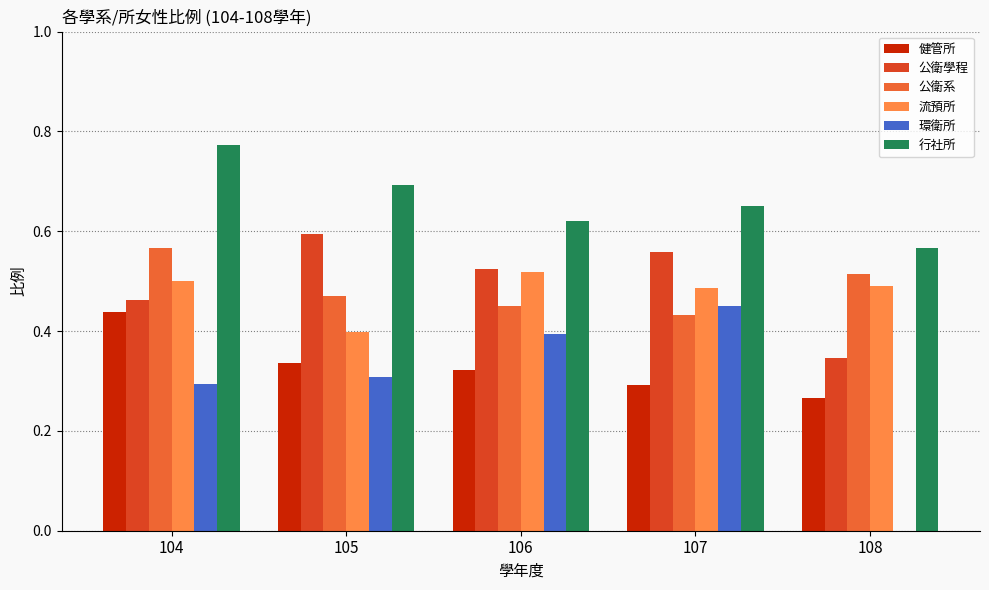

How many groups of bars are there?

5